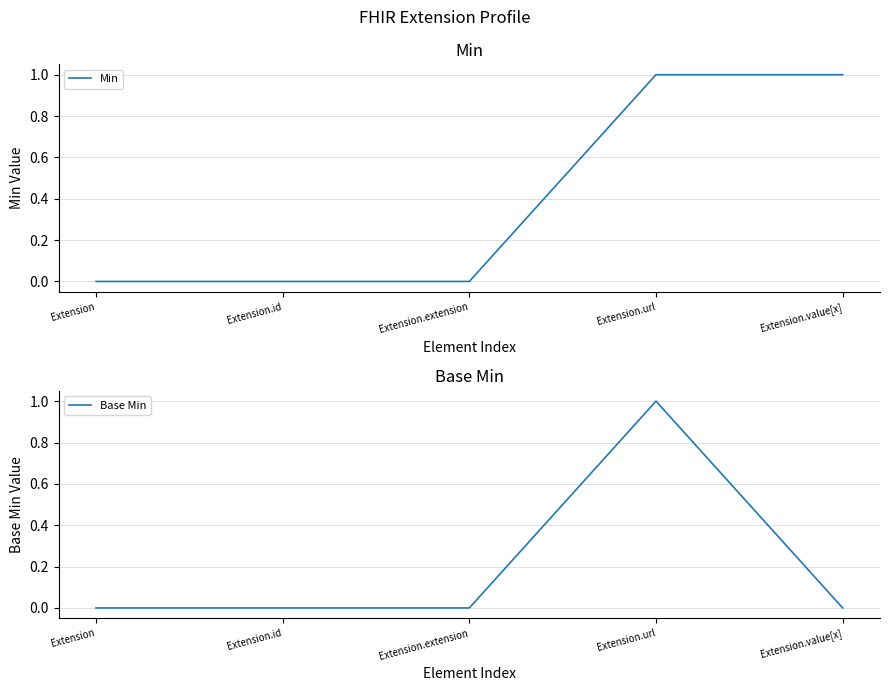

True or false: Base Min has a value of 1 at Extension.id.

False